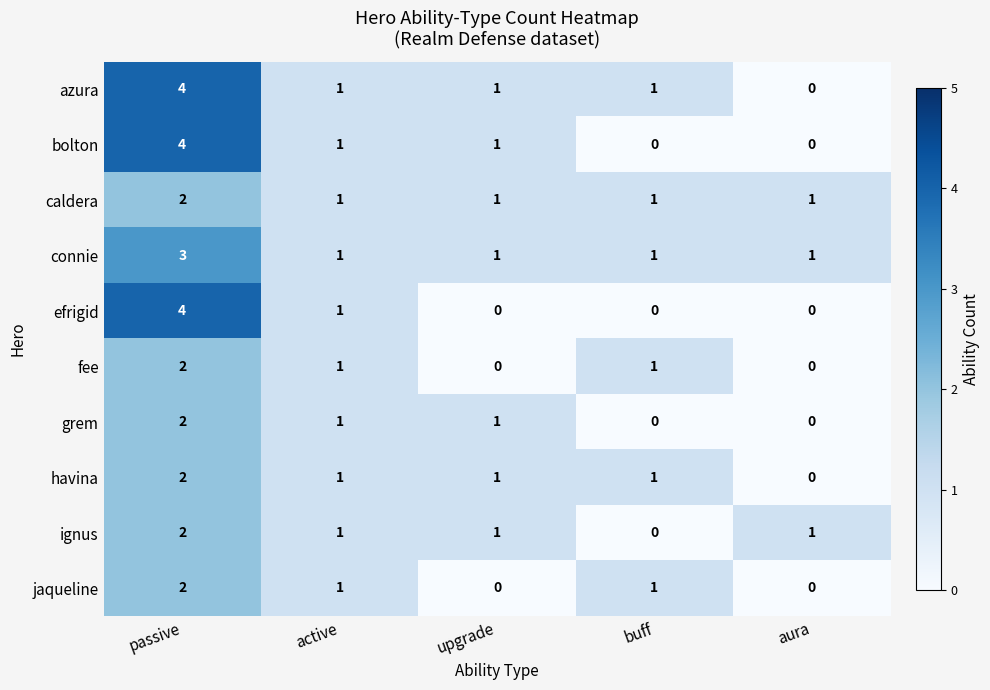

At how many categories does at least one series exceed 0?

5